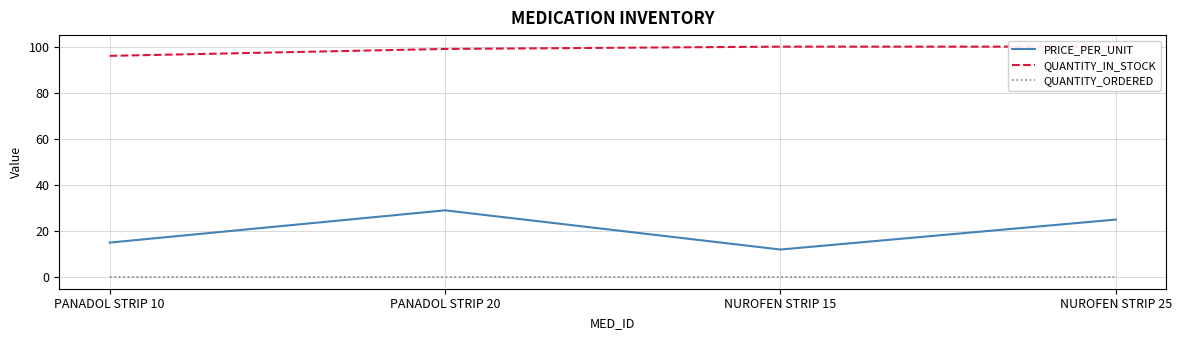

At which category is the sum across all series the highest?

PANADOL STRIP 20